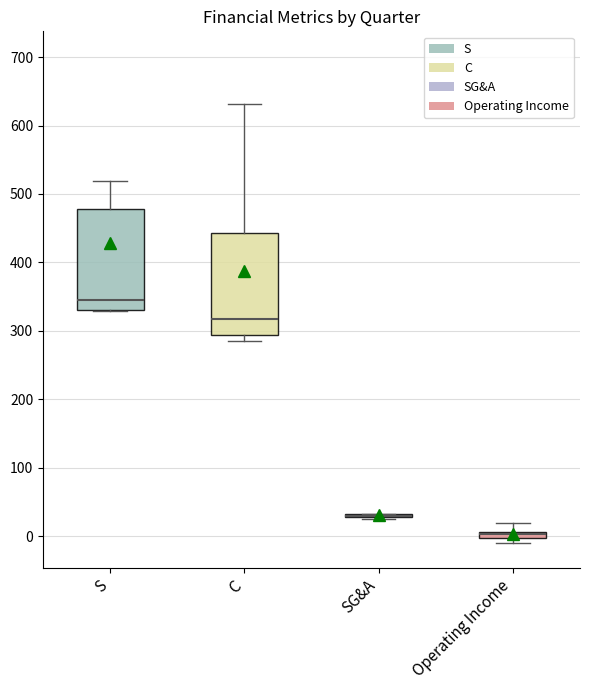

Where does the upper whisker of the box for Operating Income end on the y-axis? The values are not printed on the chart, so give them approximately, as read against the axis.

20